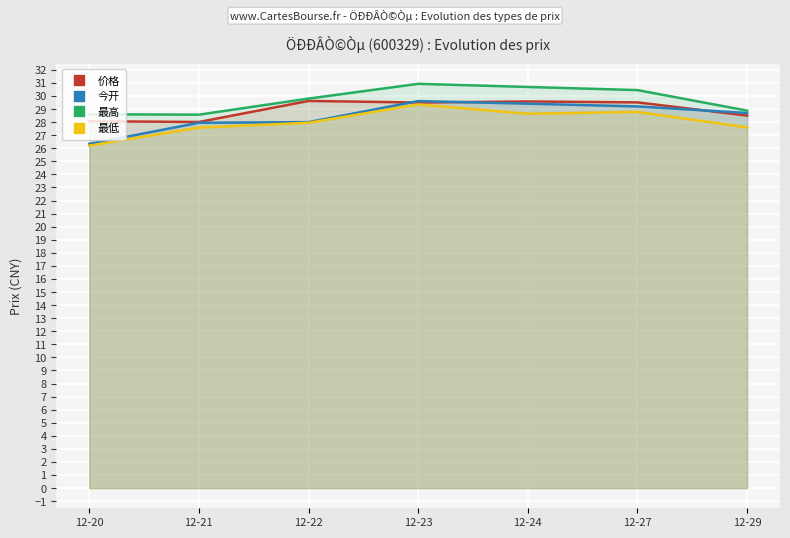

What is the approximate value of 价格 at 12-23?

29.5